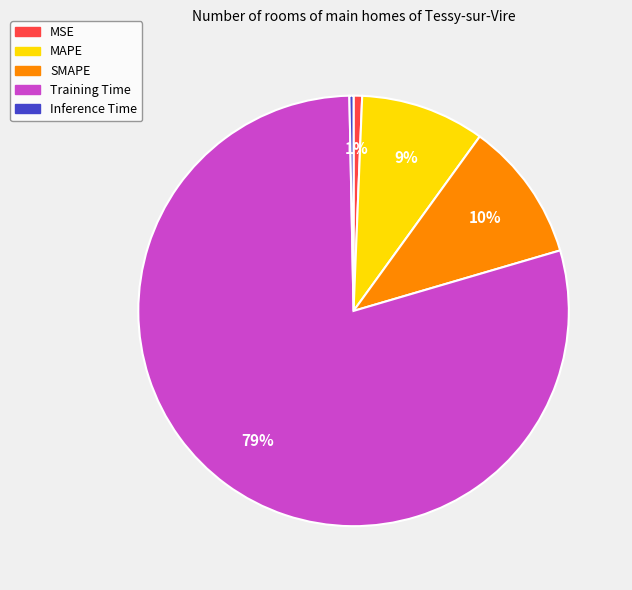

True or false: Inference Time accounts for 7% of the total.

False